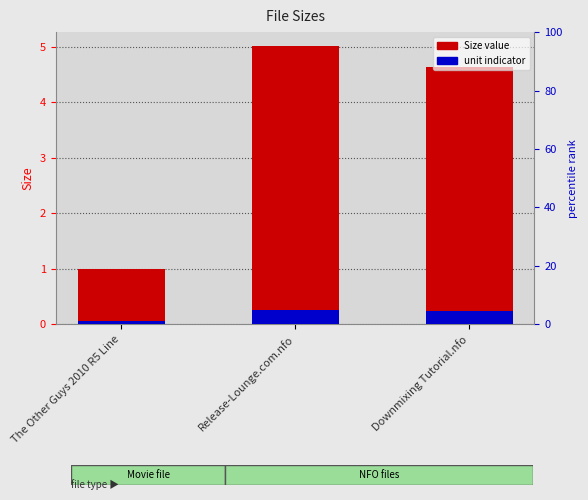

What is the sum of the Size (value) values at The Other Guys 2010 R5 Line and Release-Lounge.com.nfo?

6.0